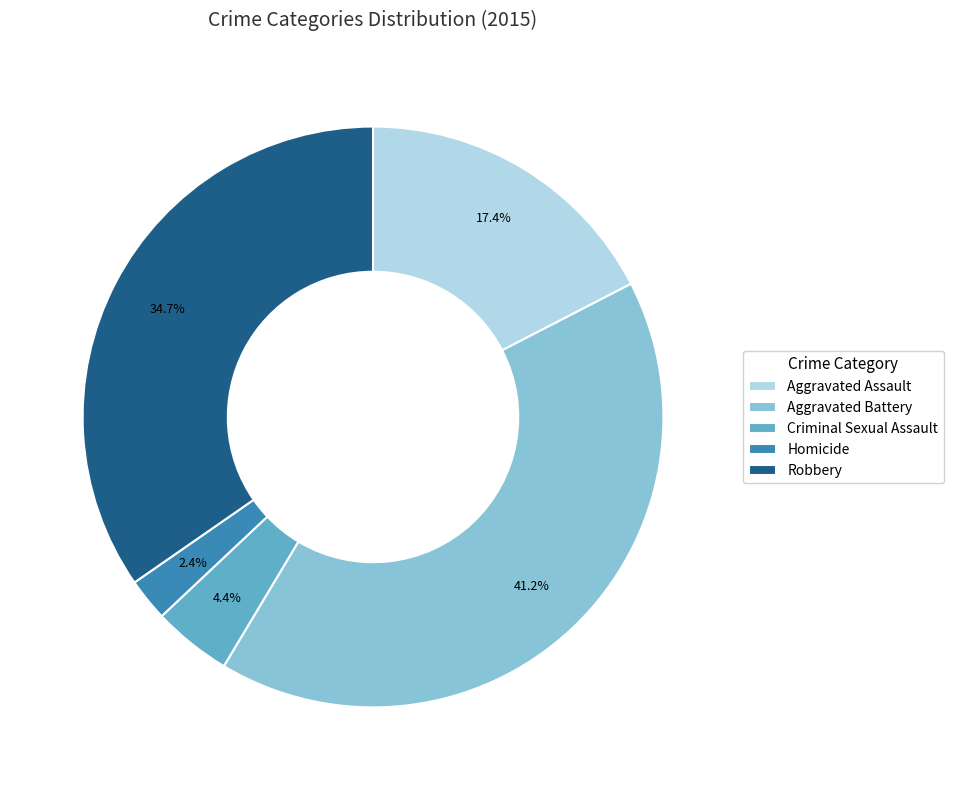

To the nearest percent, what percentage of the pie is Aggravated Battery?

41%